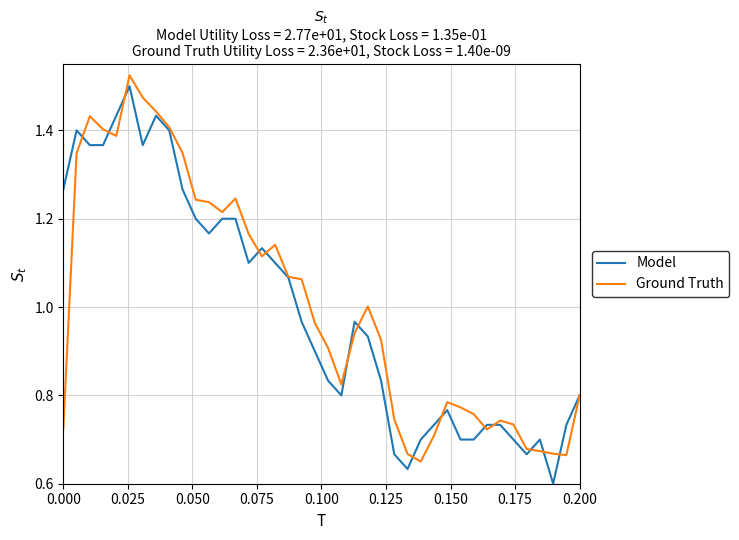

What is the difference between the maximum and minimum values in the Model series?

0.9